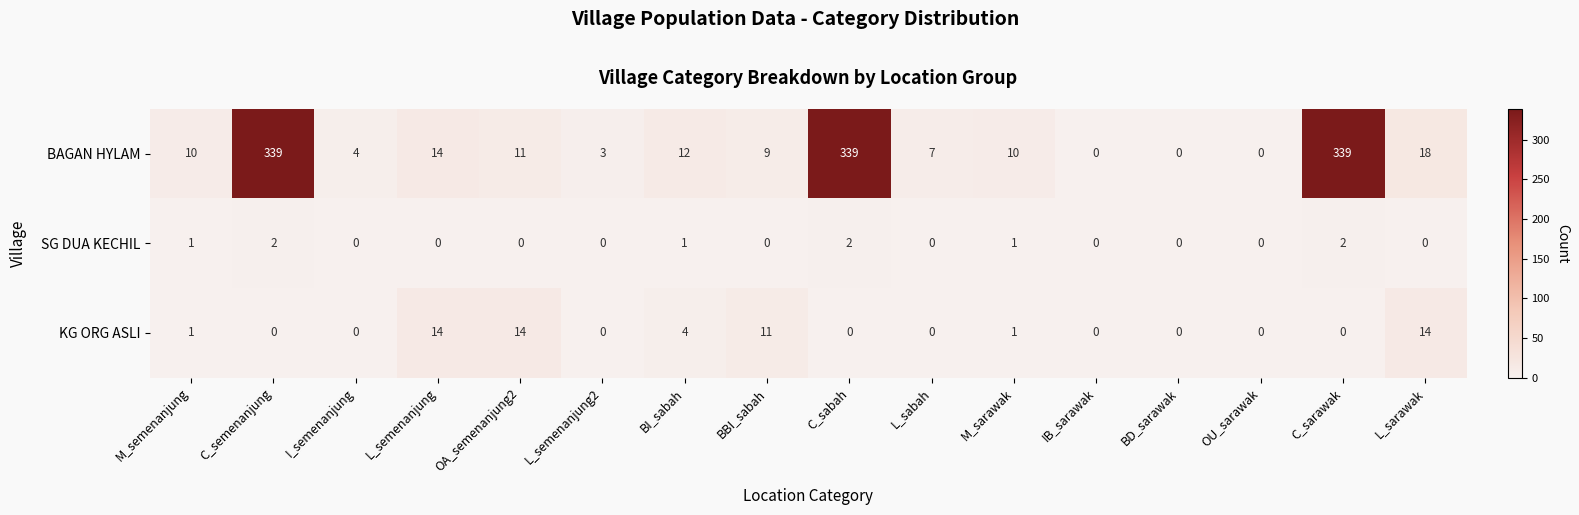

Between I_semenanjung and OU_sarawak, which series saw the biggest shift?

BAGAN HYLAM